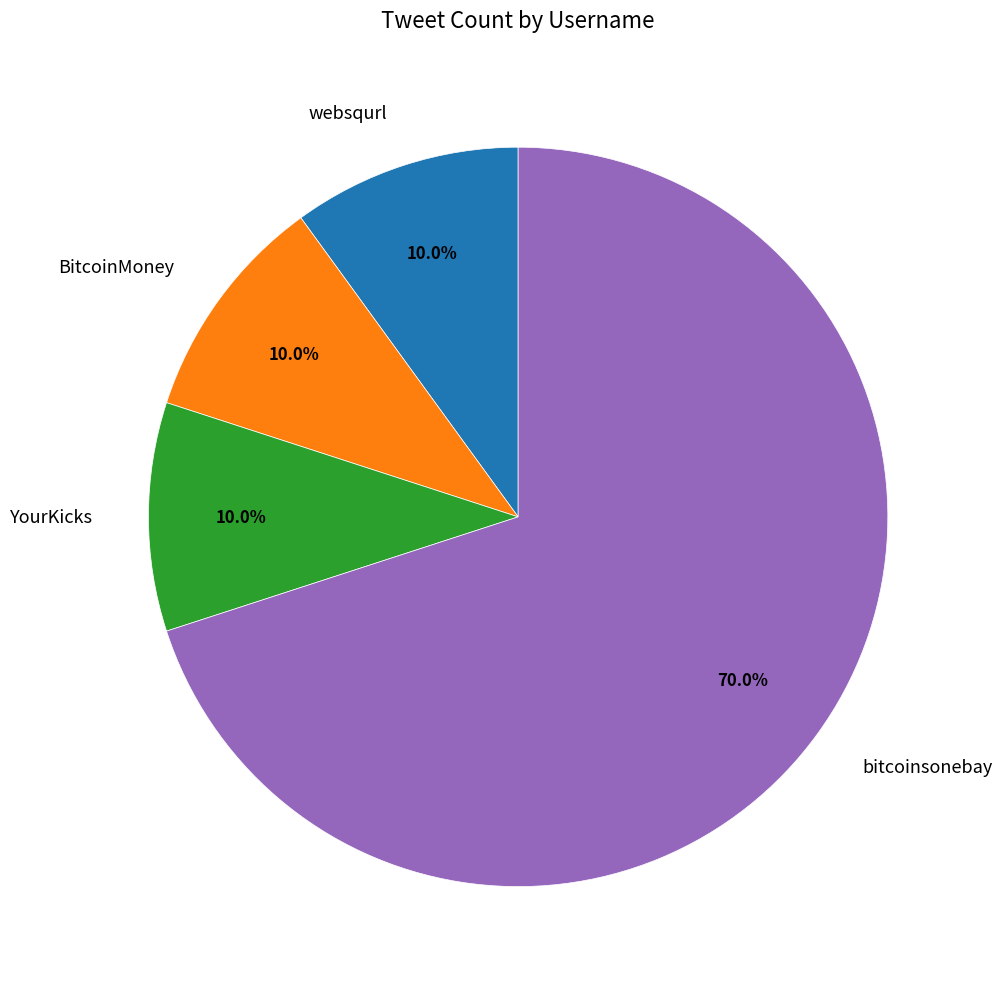

Count the number of slices in the pie.

4